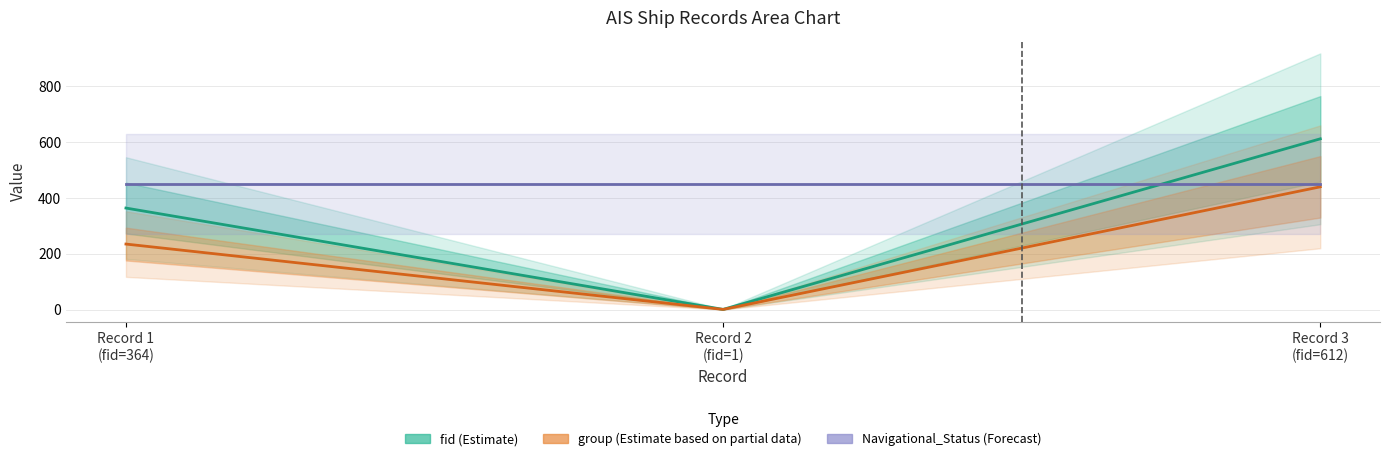

How many lines are shown in the chart?

3